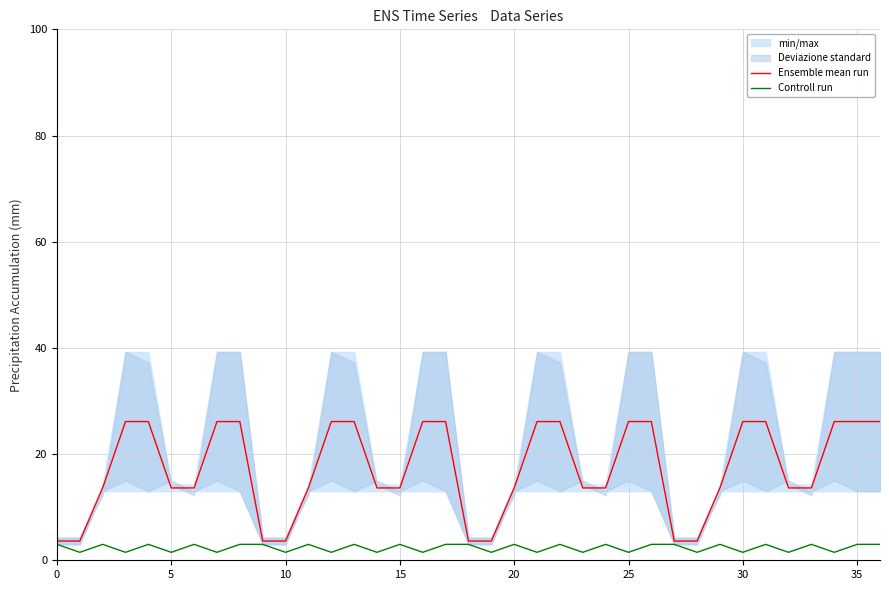

Is it true that Ensemble mean run equals 26.1 at 30?

True